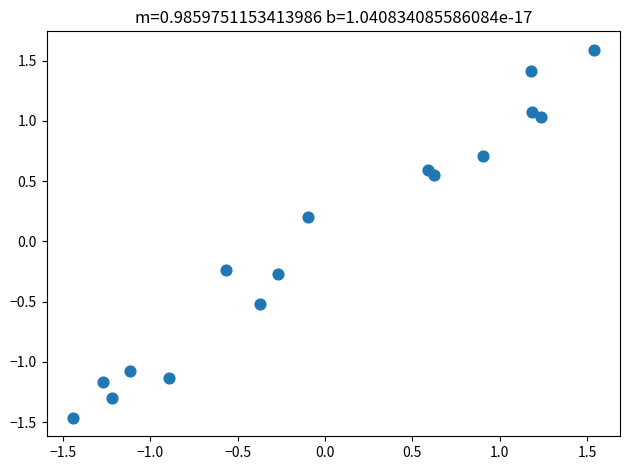

What is the range of X values (max minus min)?

3.0